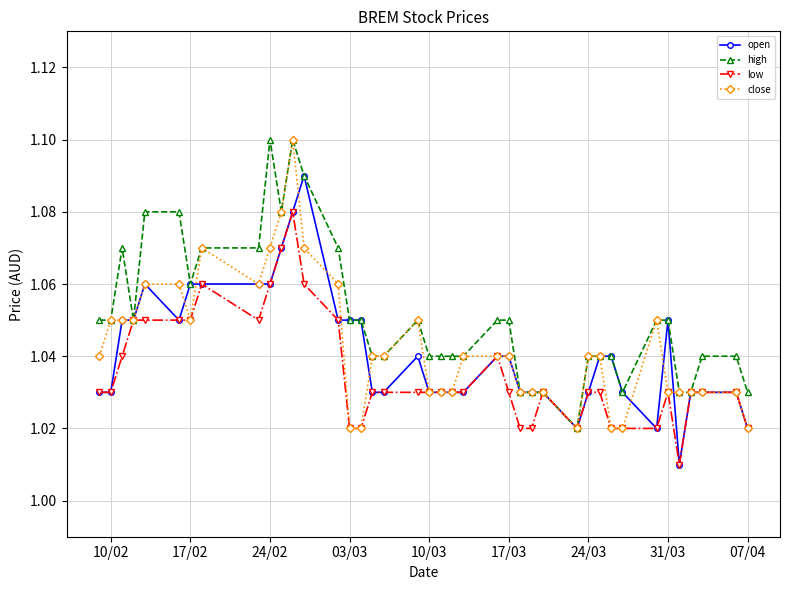

At how many categories does at least one series exceed 1?

40